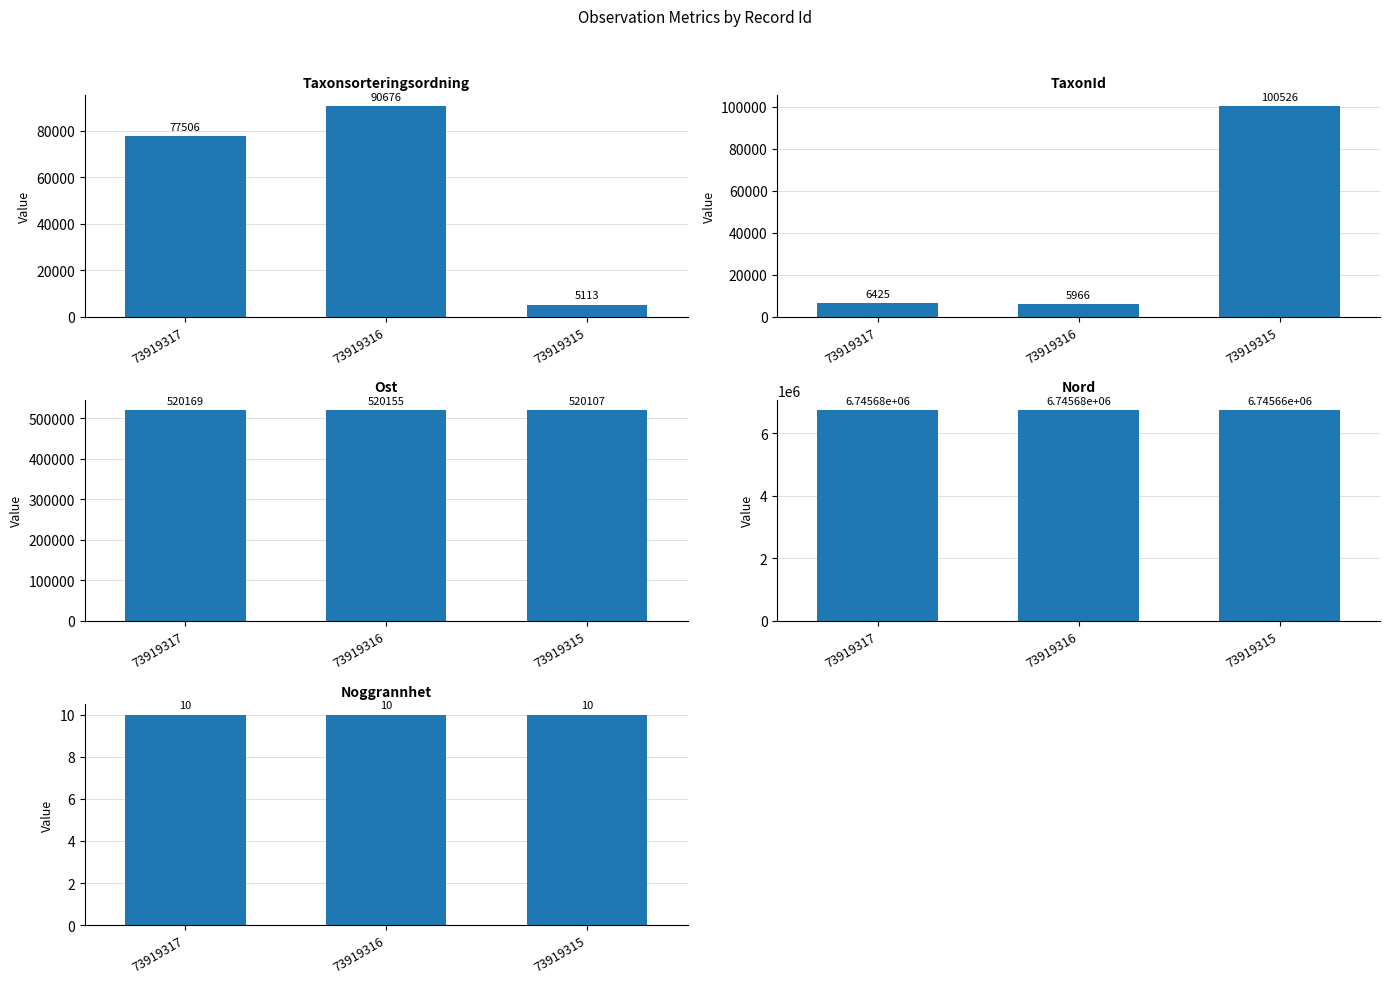

What value does the TaxonId series have at 73919317?

6425.0